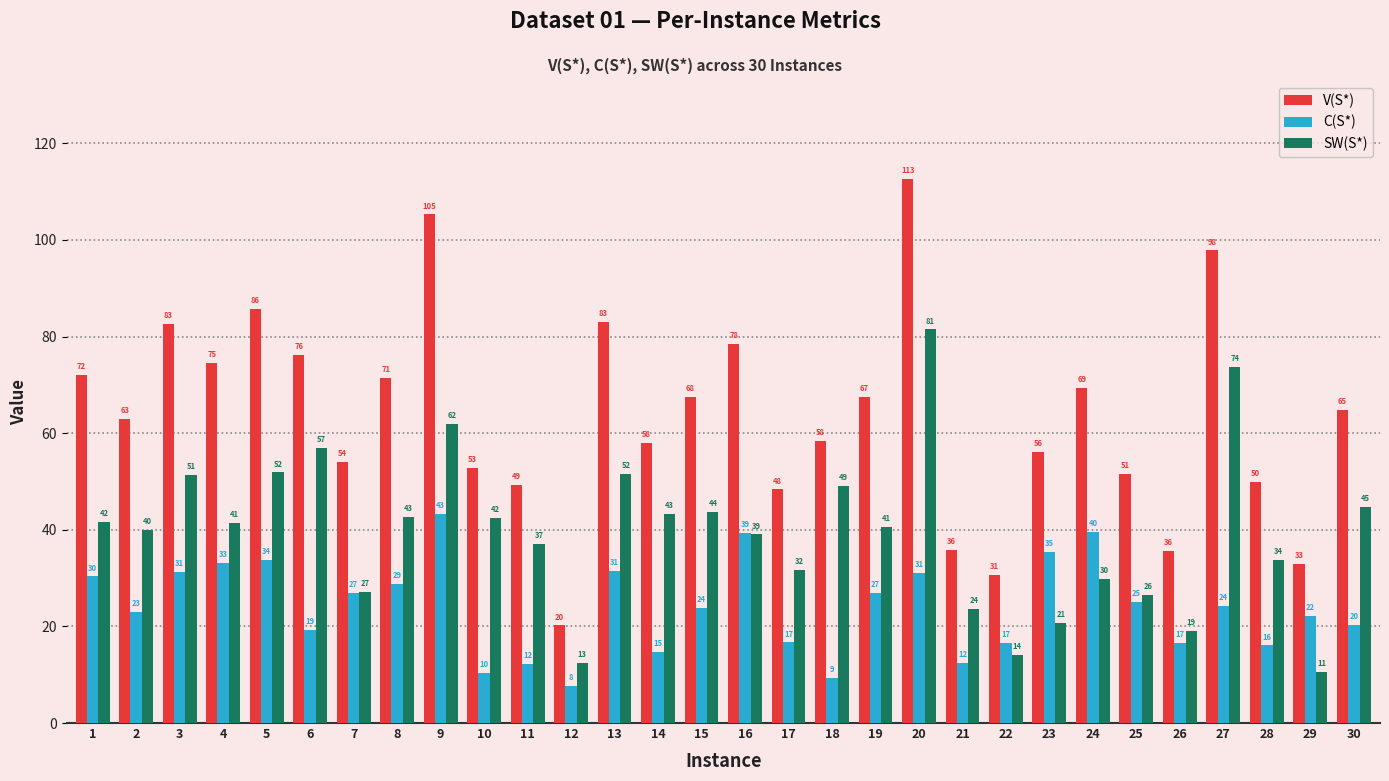

Which series has the largest range (max minus min)?

V(S*)